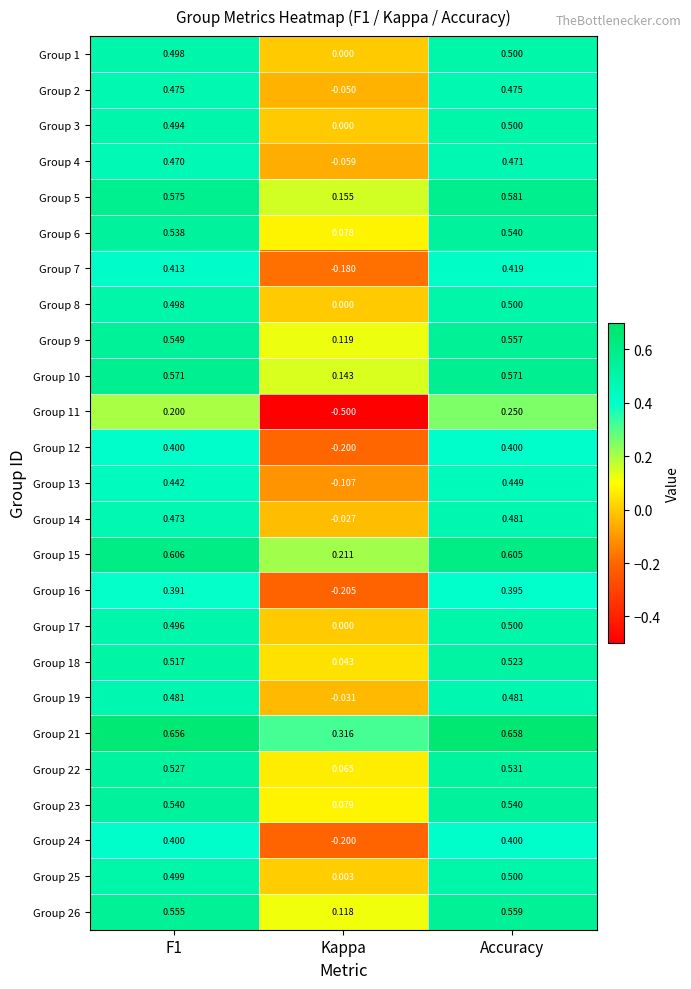

How many categories are shown in the chart?

3